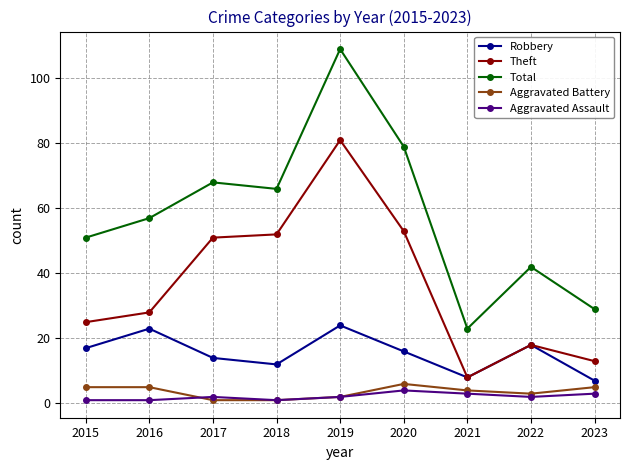

Rank the categories by Robbery value from lowest to highest.

2023, 2021, 2018, 2017, 2020, 2015, 2022, 2016, 2019